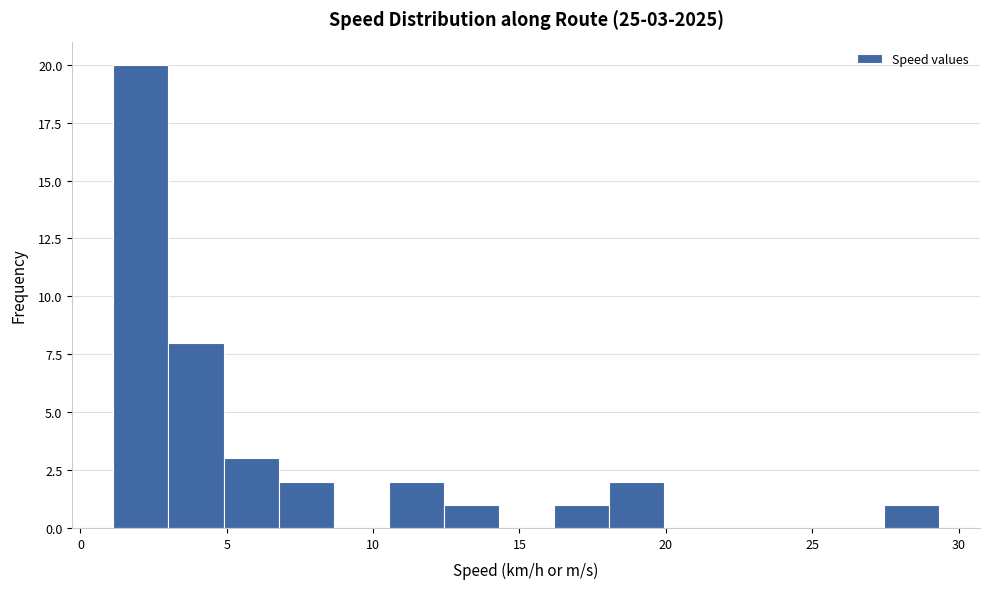

Around what value on the x-axis is the tallest bar? Give the approximate position of its centre, as read against the axis.

2.0